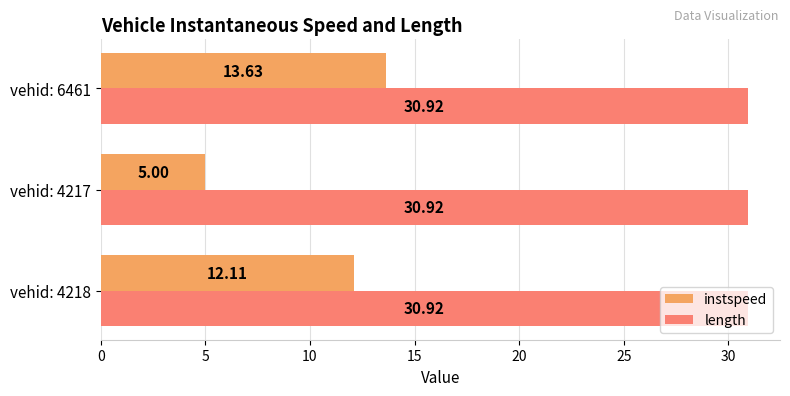

What is the smallest value displayed?

5.0